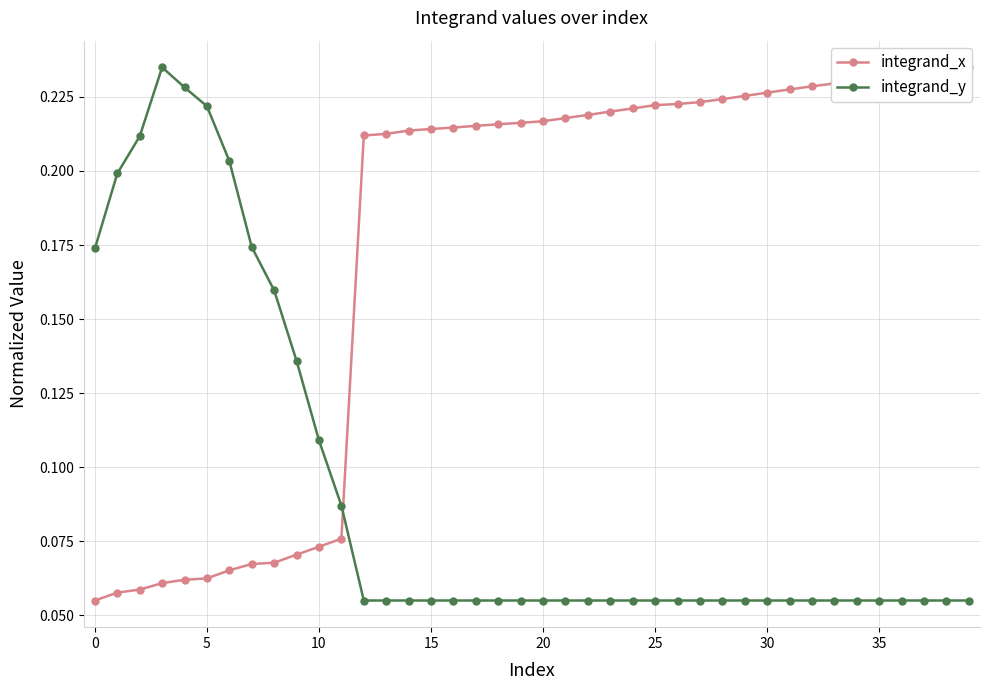

Count the integrand_y values in the range 0 to 1.

40